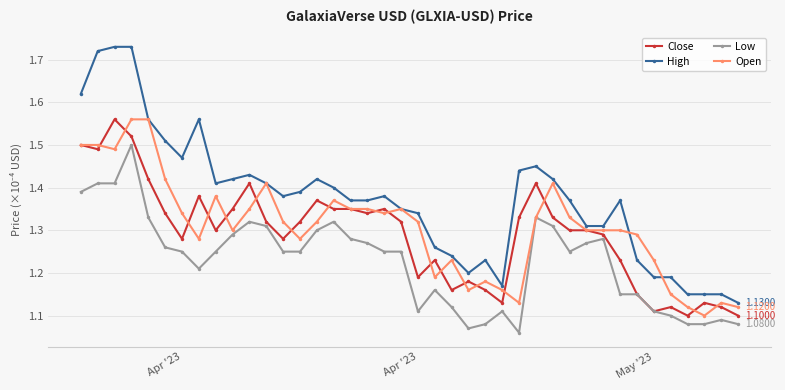

True or false: High has more than 0 points higher than both neighbors.

True